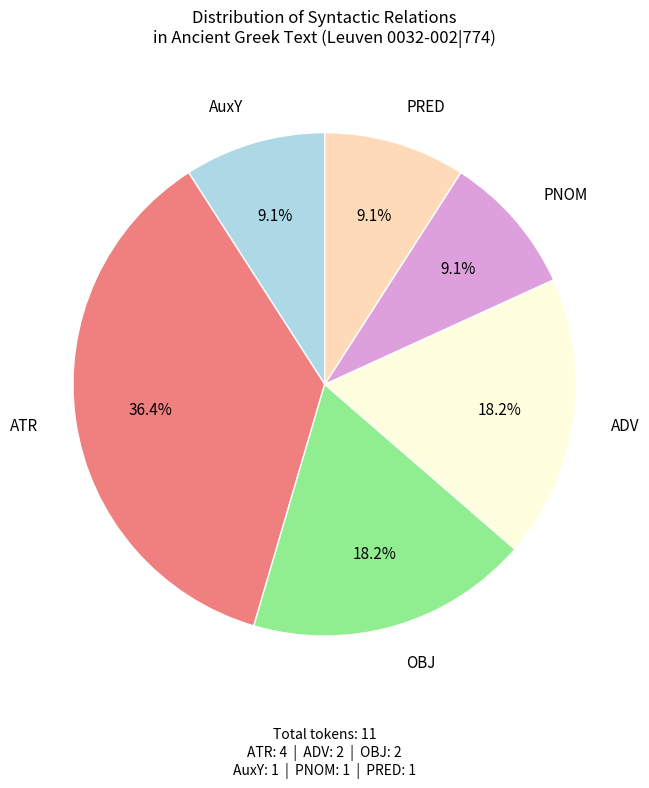

To the nearest percent, what is the average slice percentage?

17%